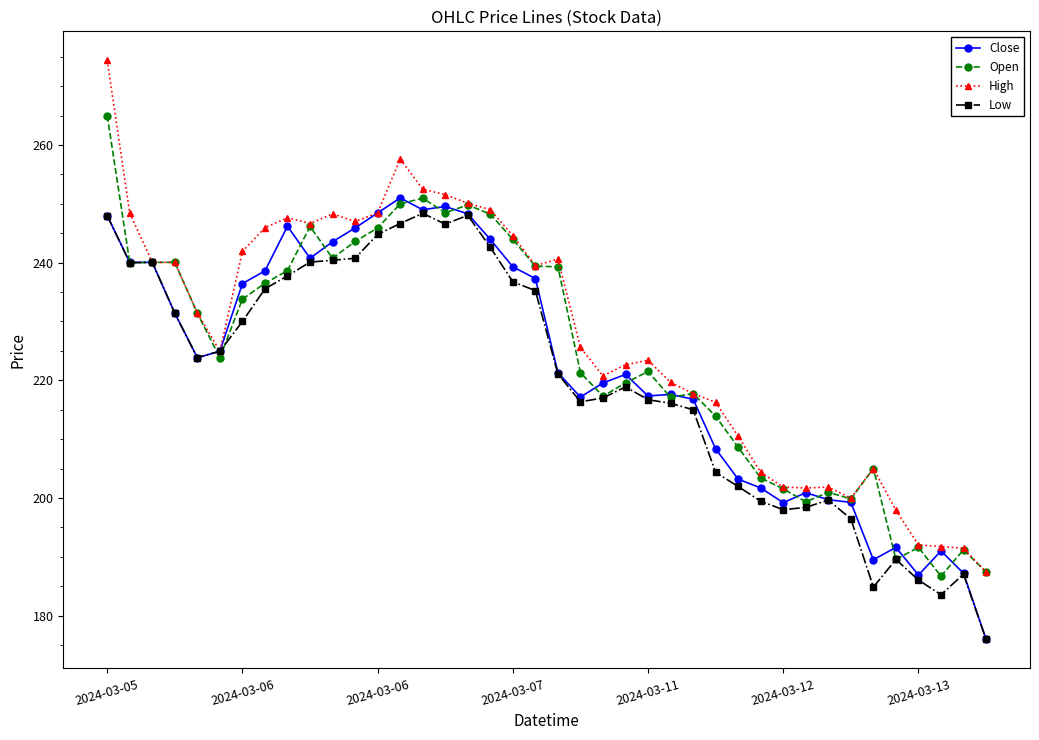

At how many categories does at least one series exceed 179?

40